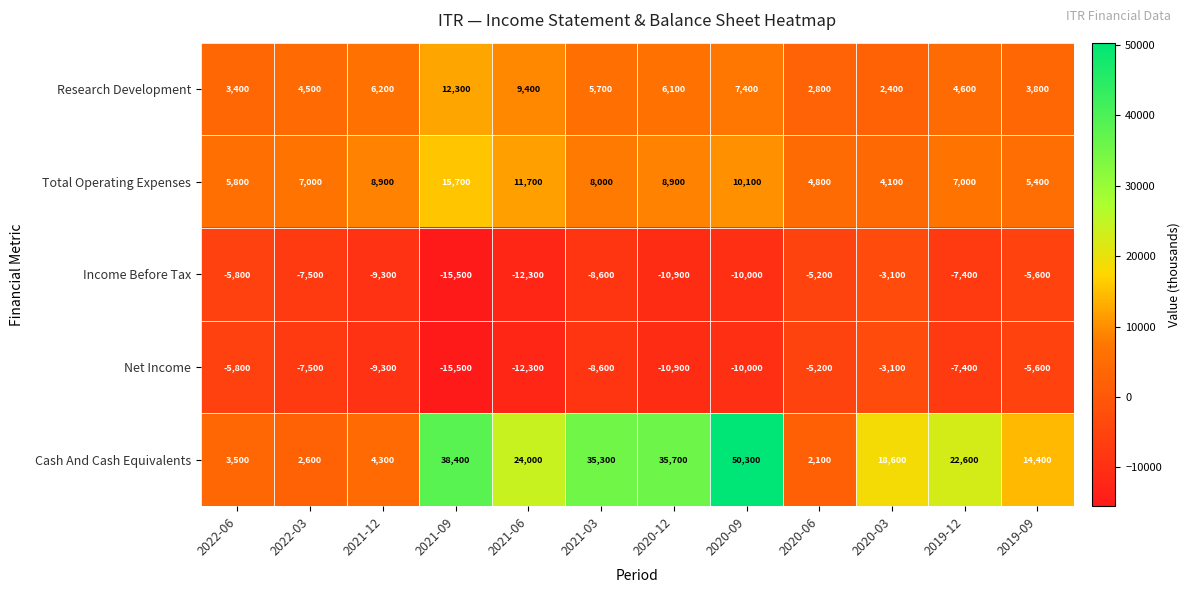

The Cash And Cash Equivalents series shows 35700 at 2020-12. True or false?

True